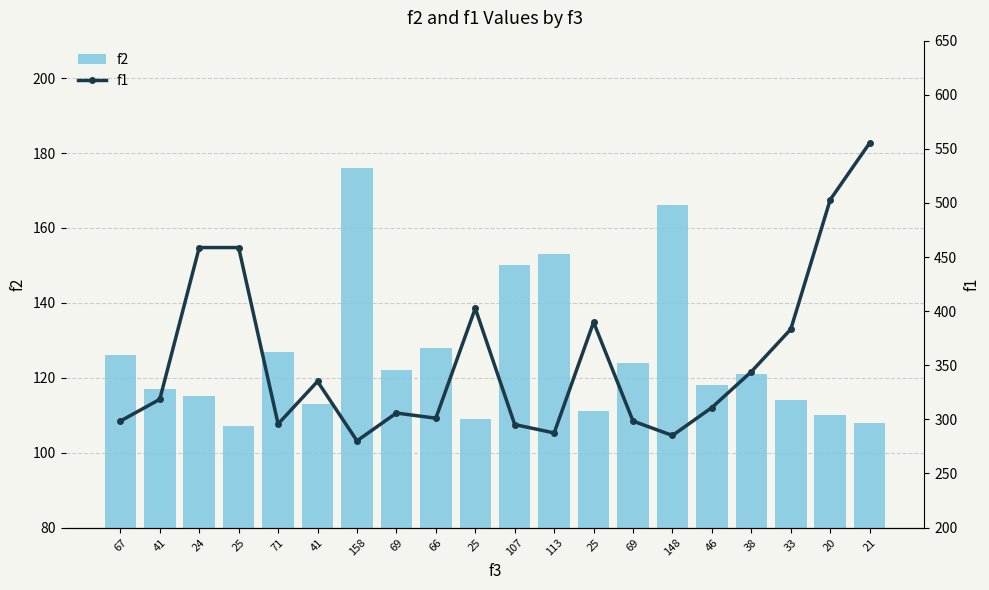

How many values in the f1 series exceed 318?

10